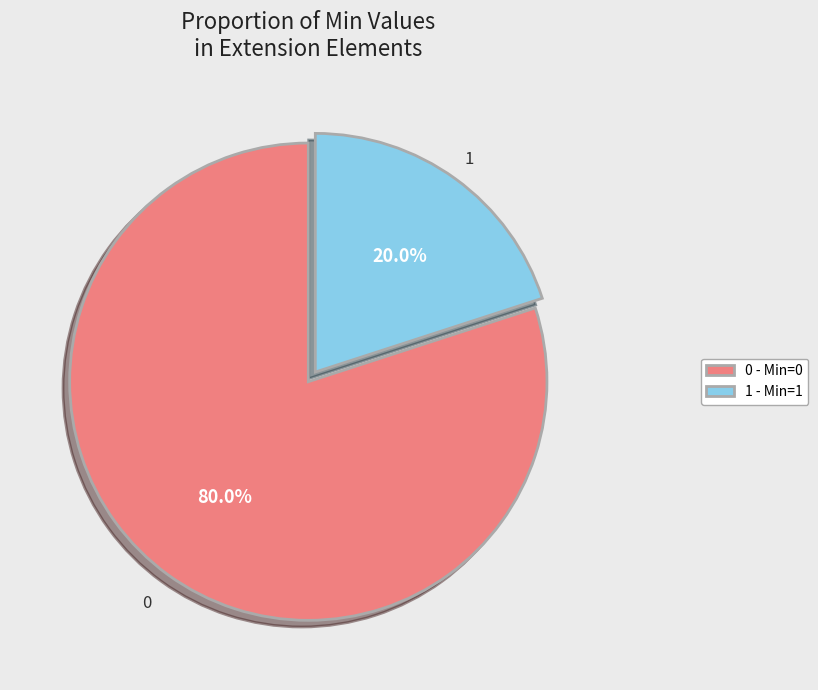

Rank the categories by value from lowest to highest.

1 - Min=1, 0 - Min=0